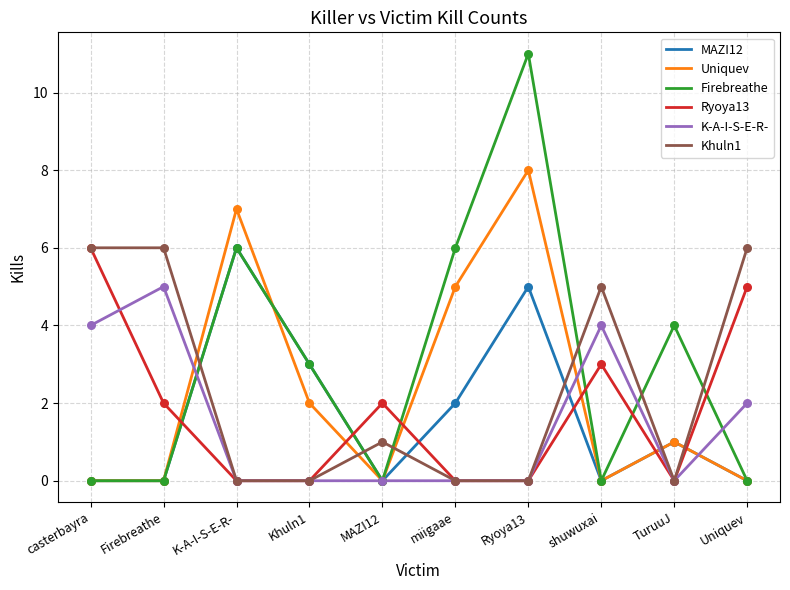

Is the value of Khuln1 at MAZI12 greater than the value of Firebreathe at Firebreathe?

Yes